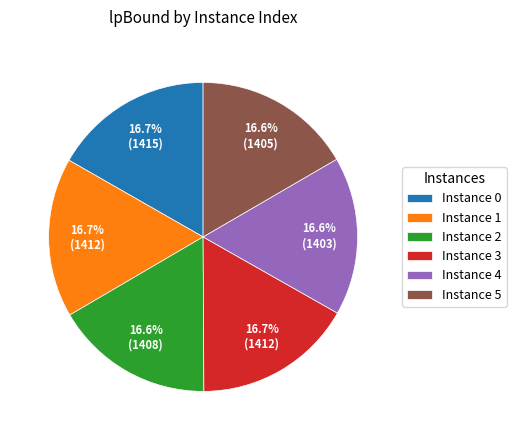

Does Instance 1 represent more than half of the total?

No